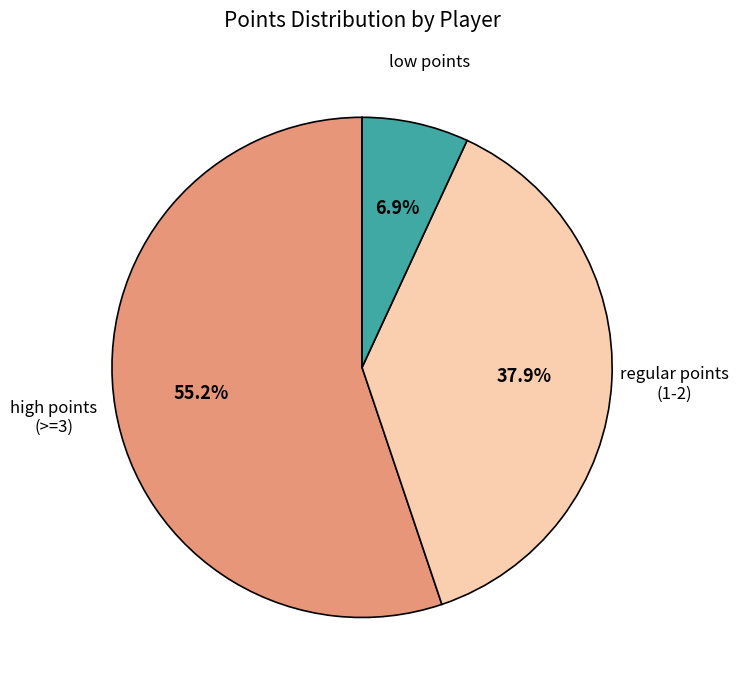

Is there a majority slice in this chart?

Yes